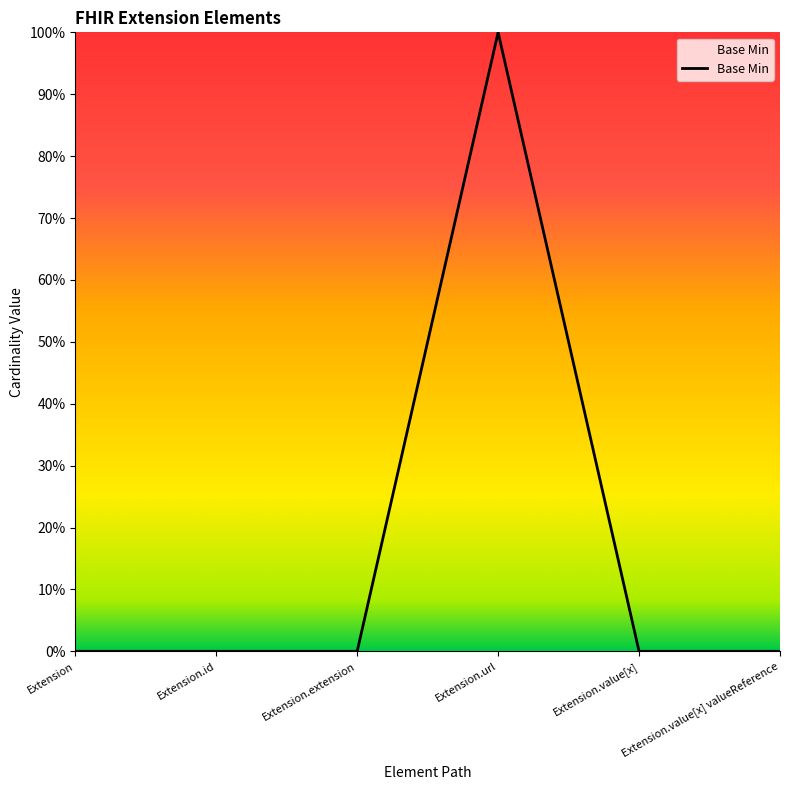

What is the sum of all values?

1